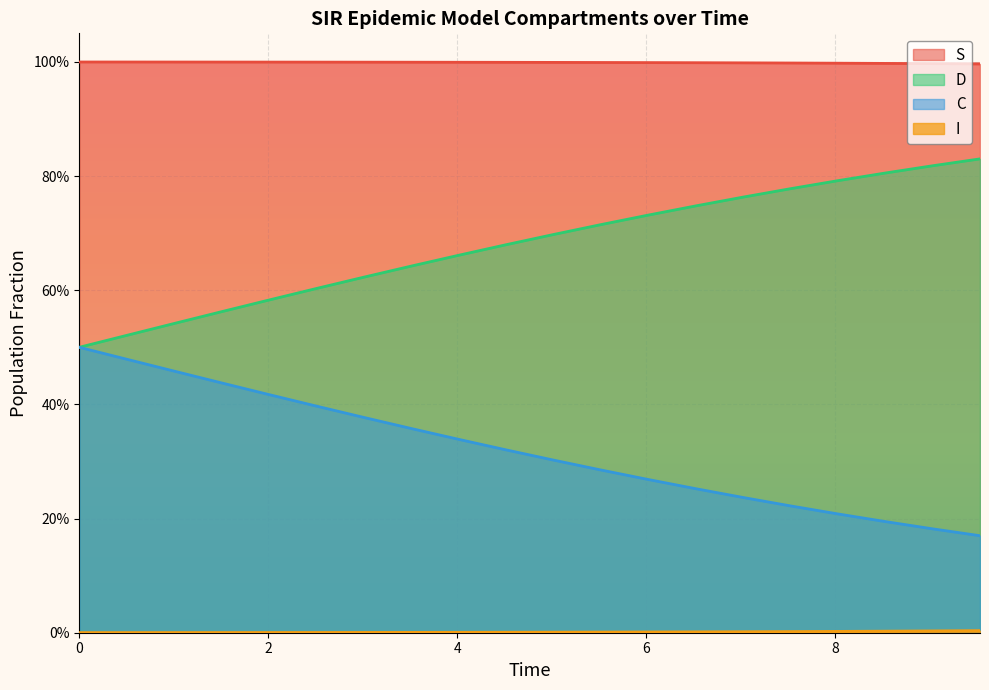

True or false: C and D intersect in this chart.

False